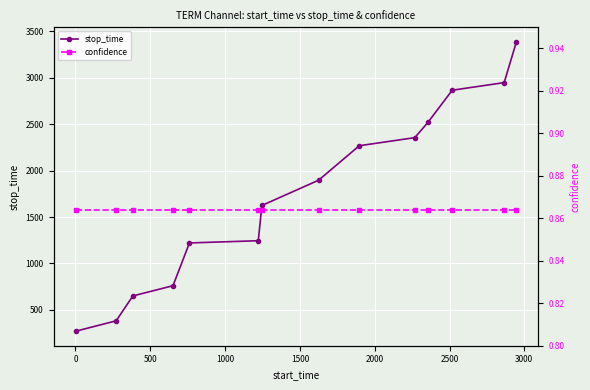

What is the value of the stop_time point at the 7th from the left?

1624